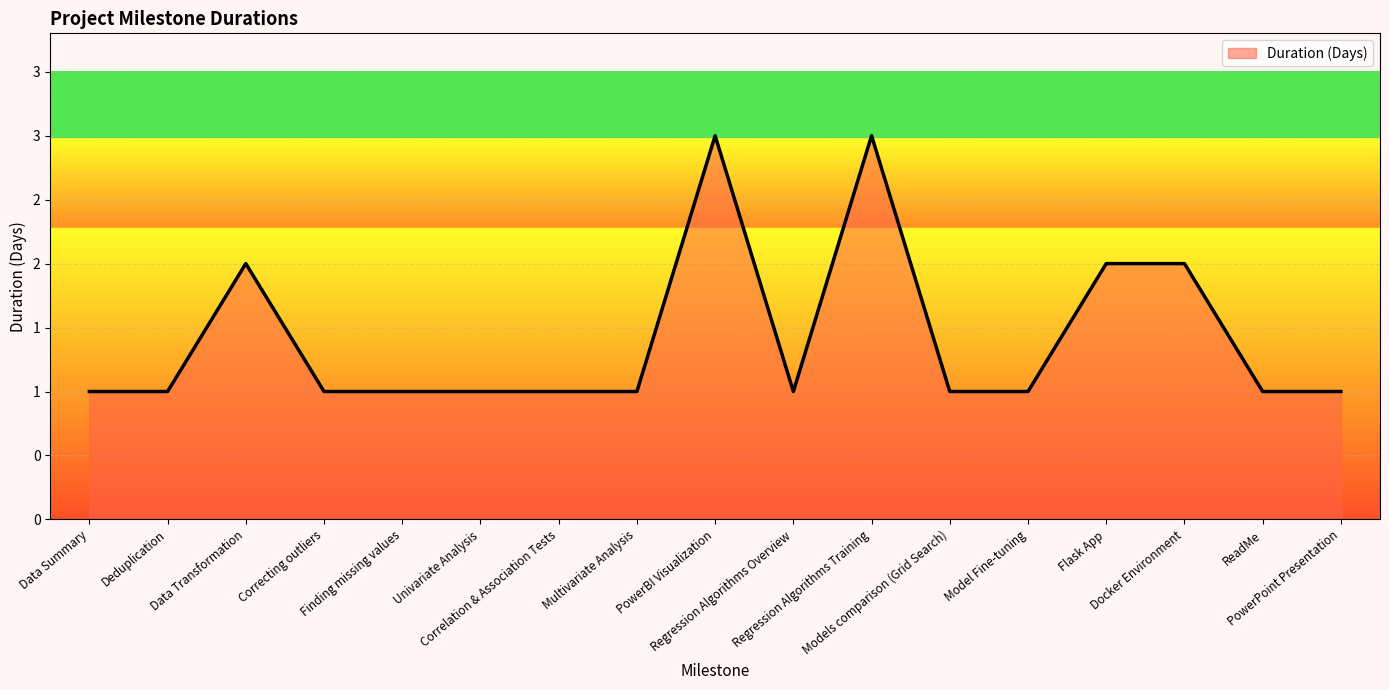

Is this an area chart (filled region under the line)?

Yes